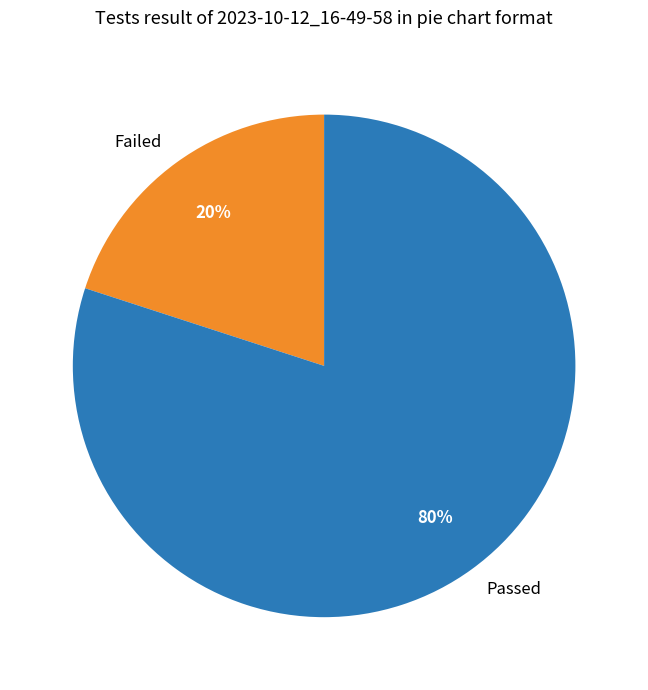

To the nearest percent, what is the average slice percentage?

50%